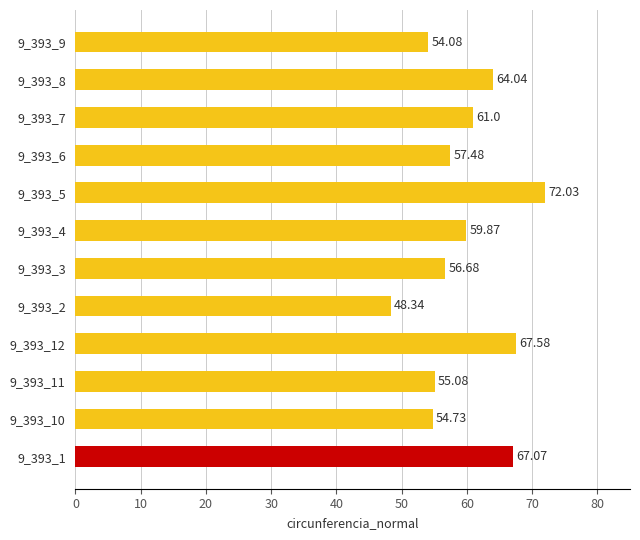

Rank the categories by value from highest to lowest.

9_393_5, 9_393_12, 9_393_1, 9_393_8, 9_393_7, 9_393_4, 9_393_6, 9_393_3, 9_393_11, 9_393_10, 9_393_9, 9_393_2